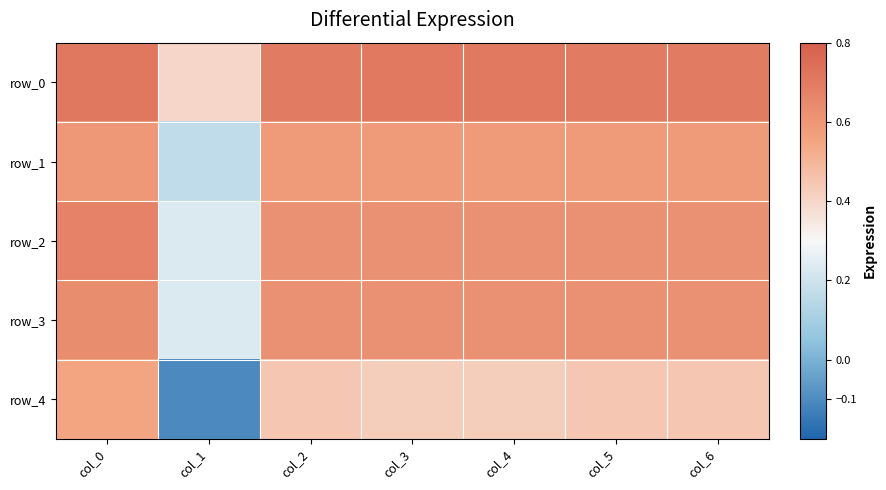

What is the highest value of the row_4 series?

0.6